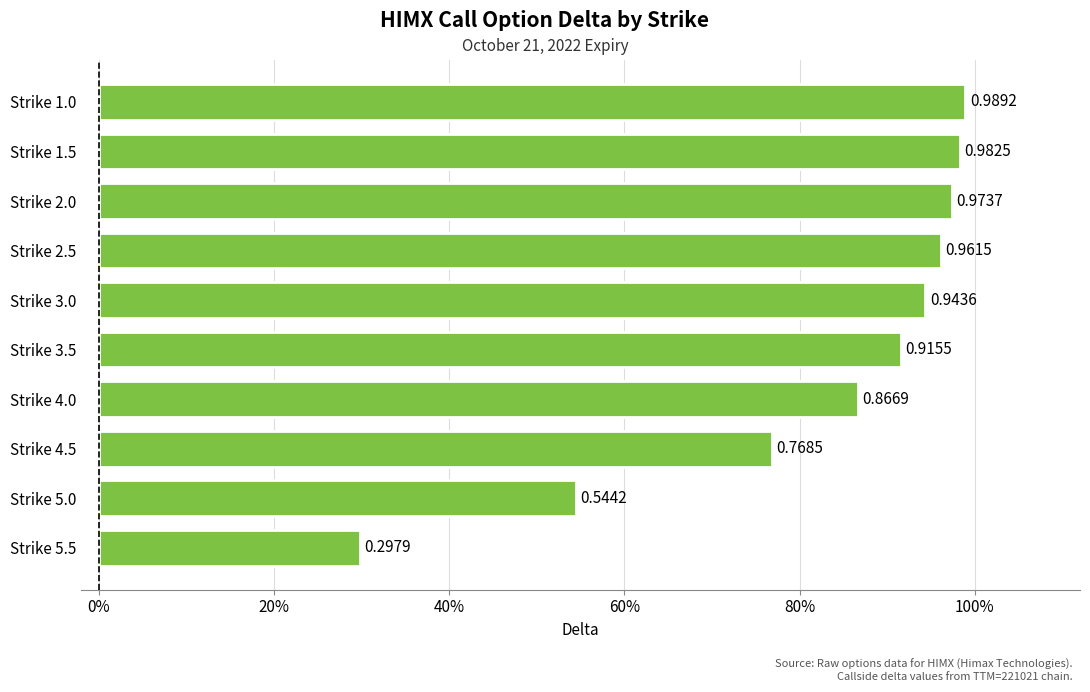

Does the chart contain any negative values?

No